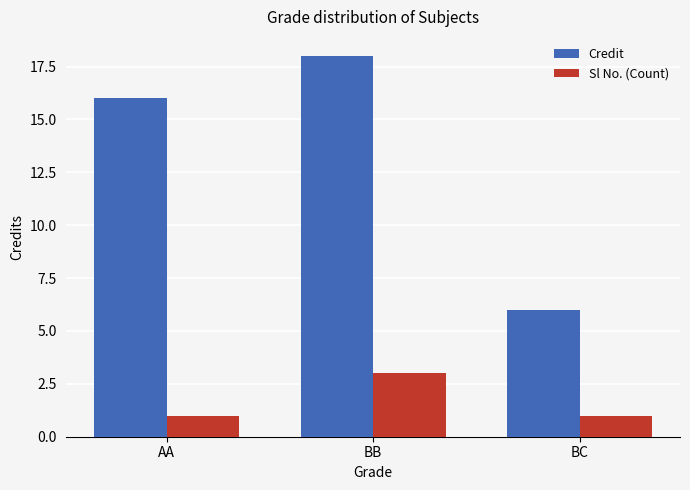

The value of Credit at AA is 6. True or false?

False